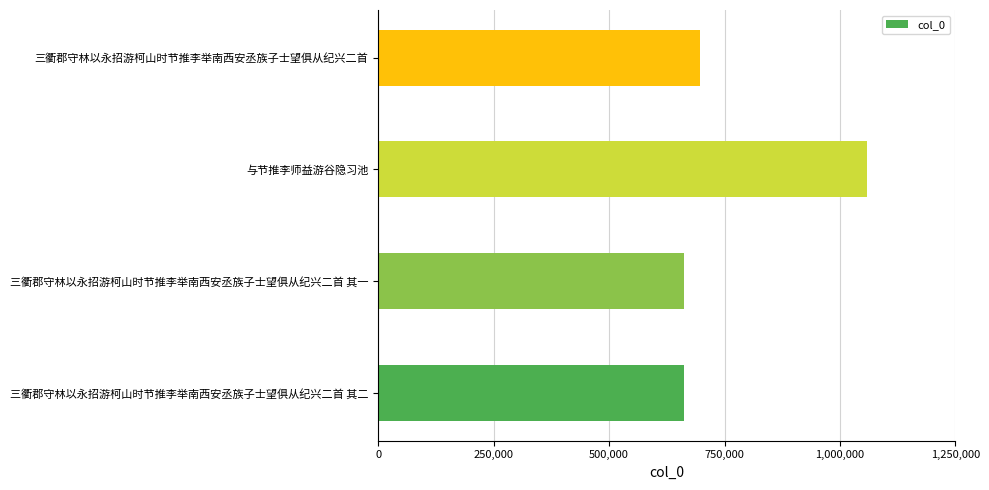

Count the number of data series in this chart.

1